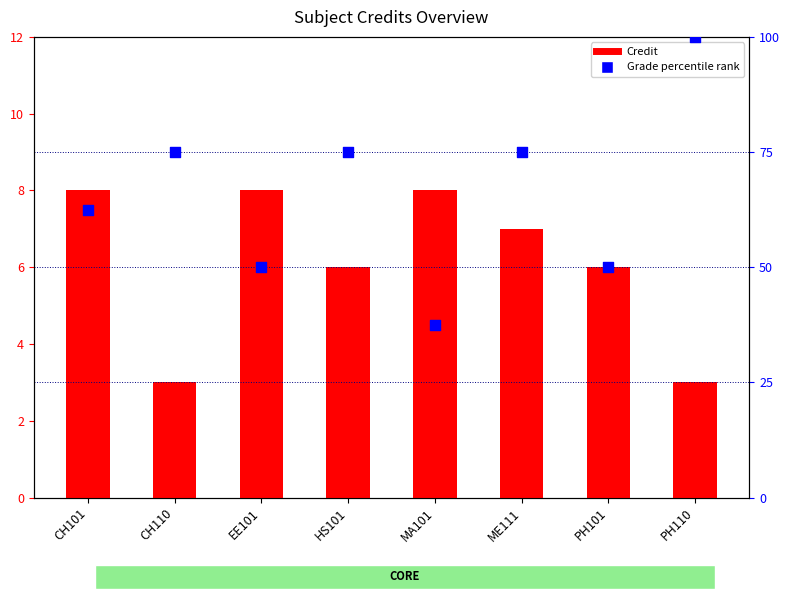

What are all the series names shown in the legend?

Credit, Grade percentile rank